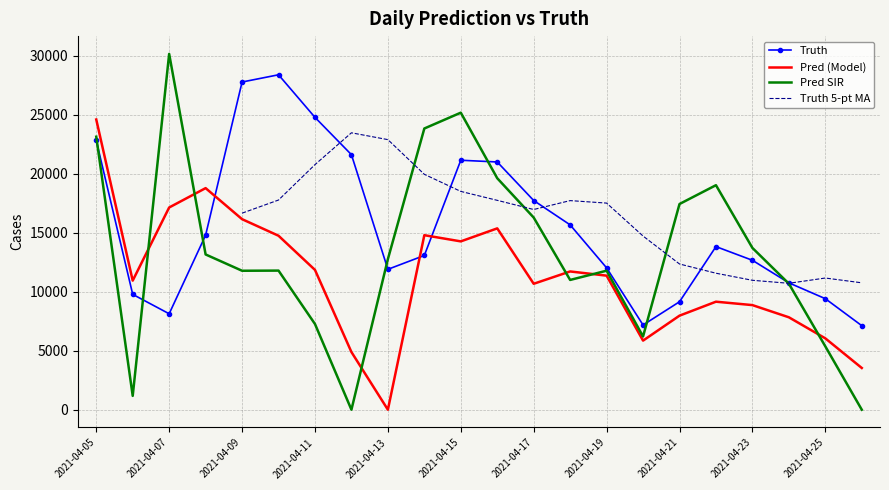

What is the difference between the highest and lowest values at 2021-04-13?

12760.0